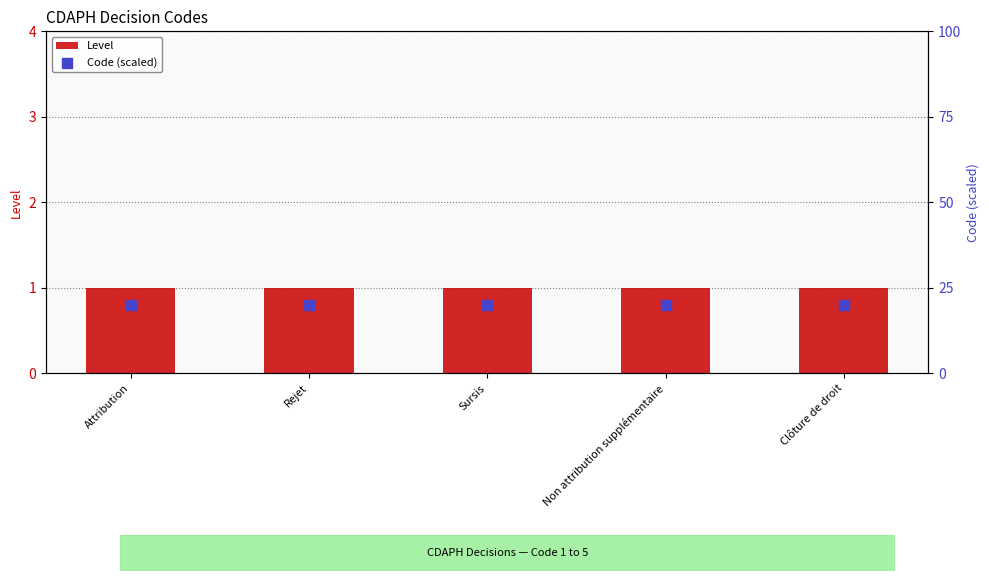

Which series has the largest total across all categories?

Code (scaled)